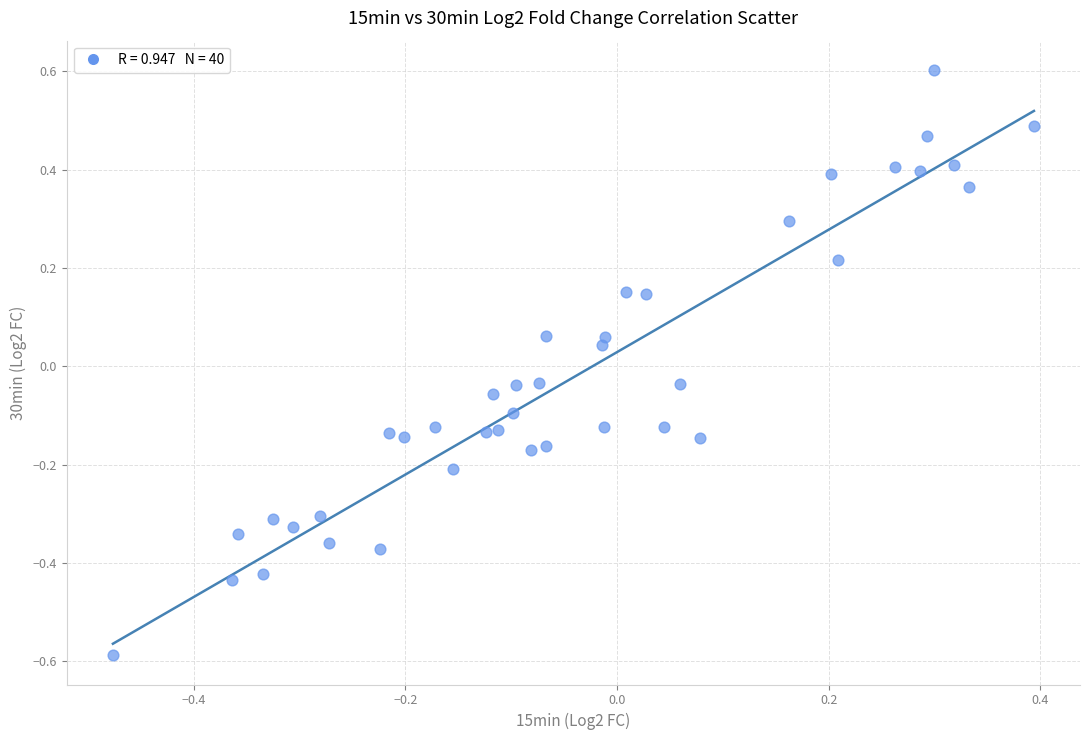

What is the range of X values (max minus min)?

0.9